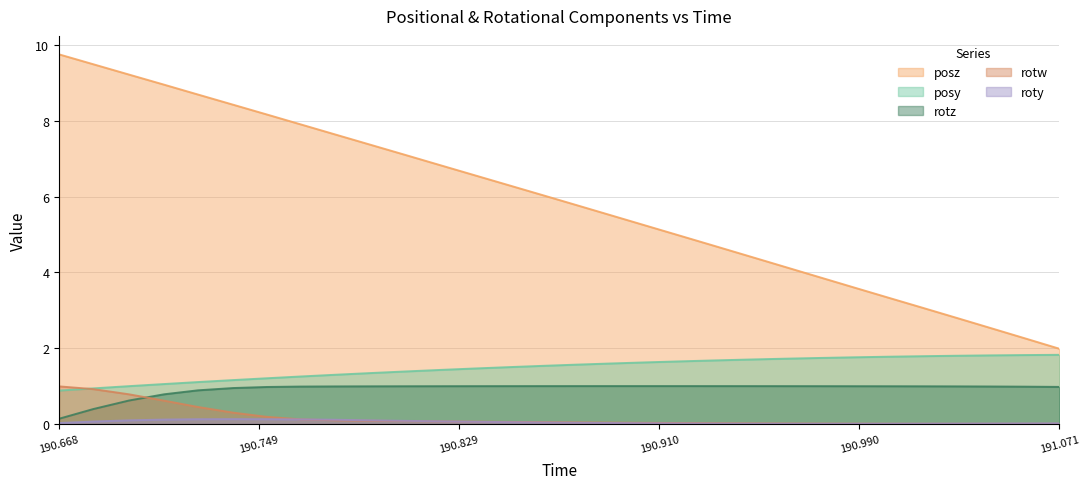

True or false: posy and roty cross at least once.

False